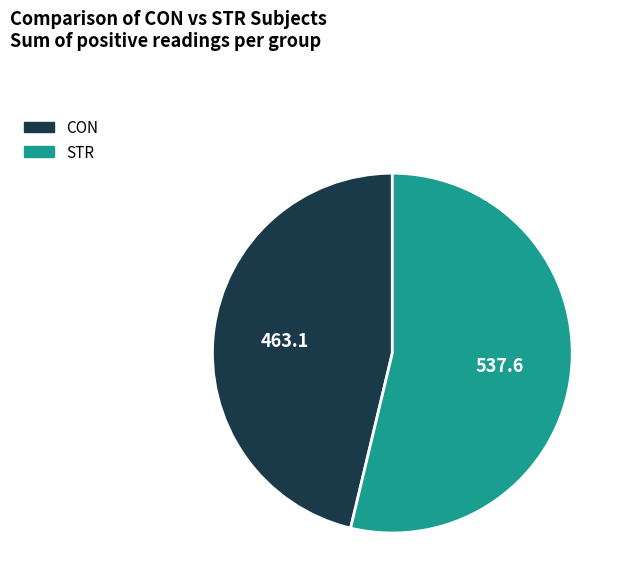

Count the number of slices in the pie.

2